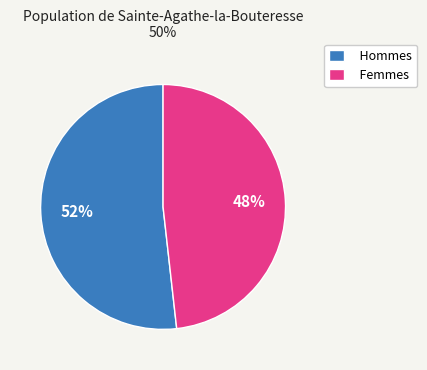

True or false: Hommes accounts for 46% of the total.

False